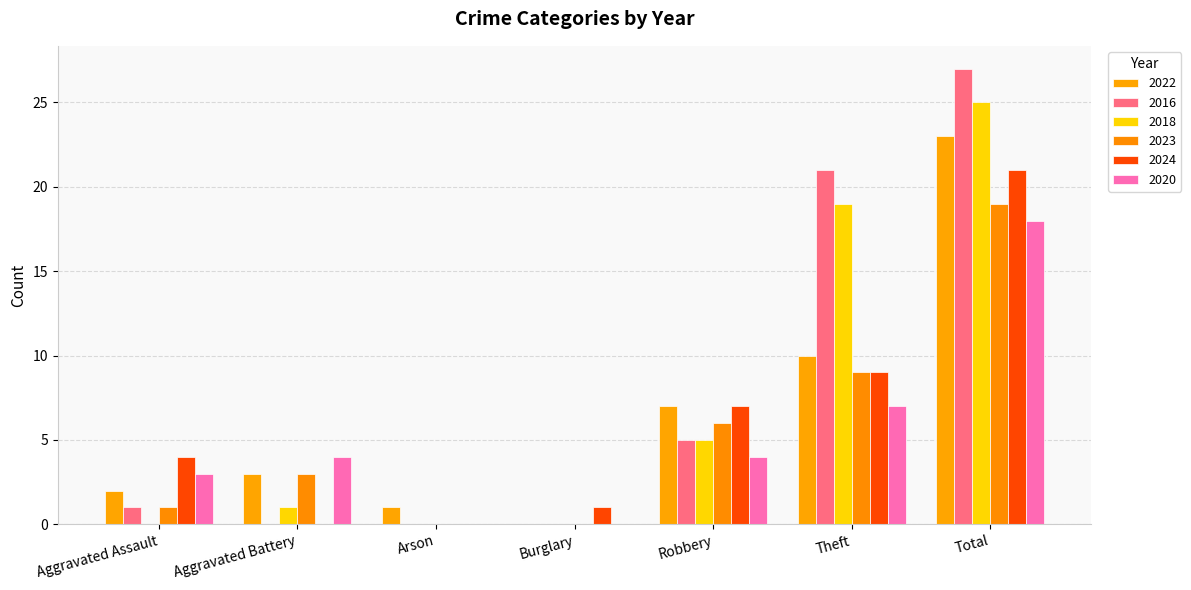

Does the chart contain stacked bars?

No